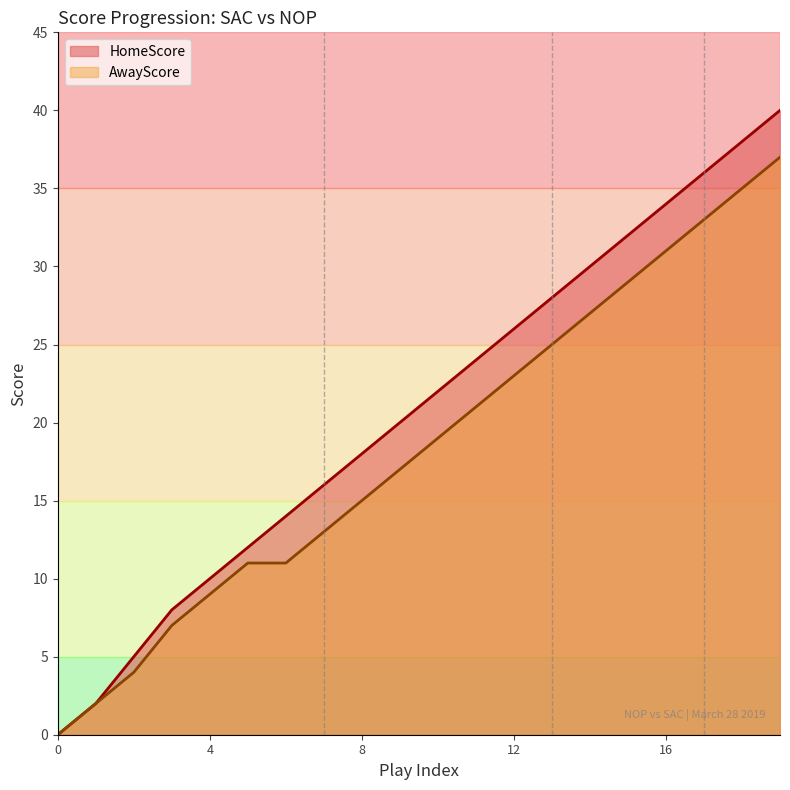

True or false: HomeScore has a value of 12 at 5.

True